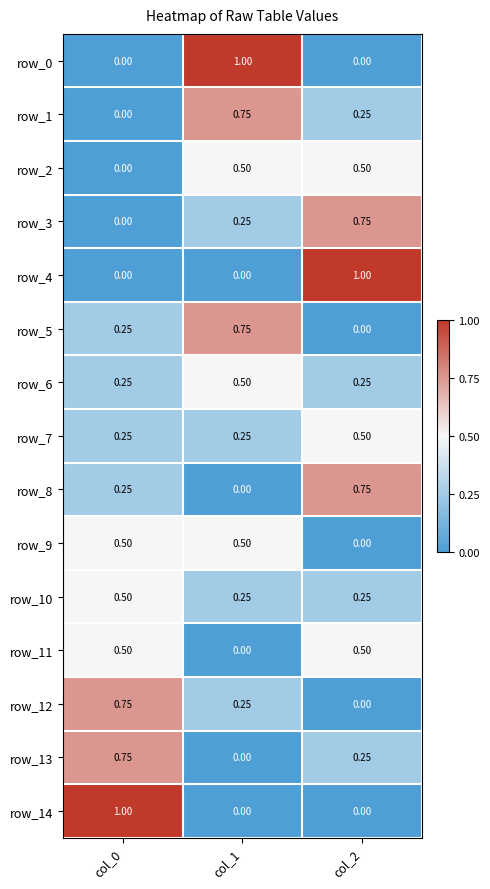

Is it true that row_1 equals 0.0 at col_0?

True